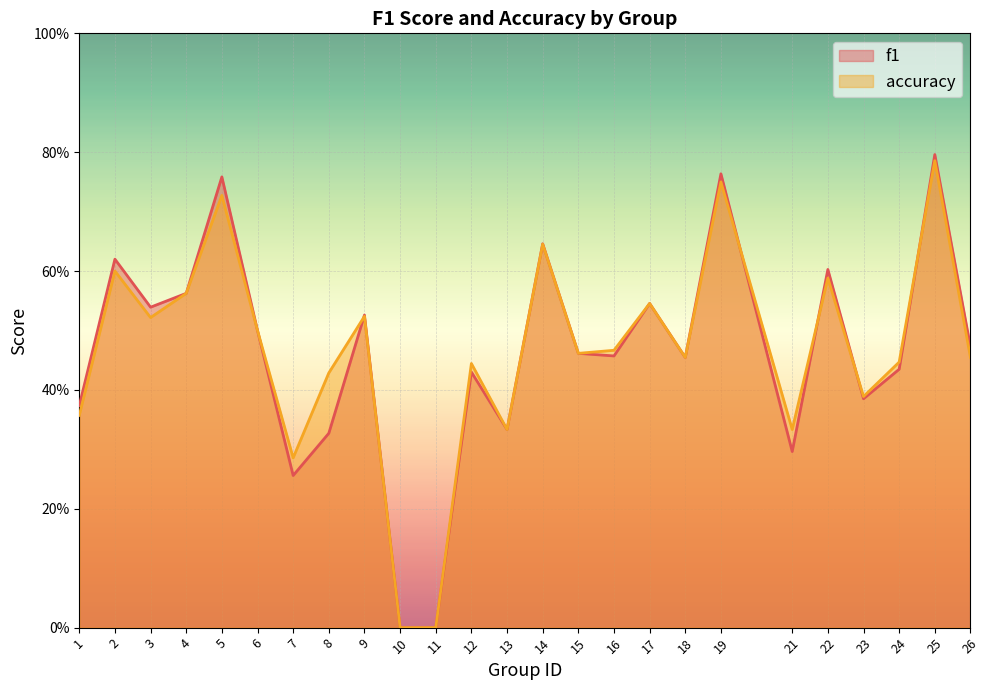

What is the sum of the accuracy values at 10 and 4?

0.6